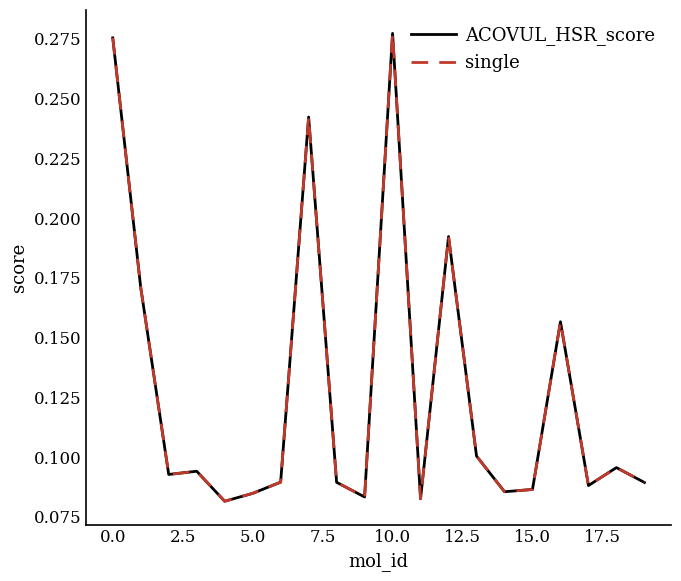

Does the chart have visible grid lines?

No